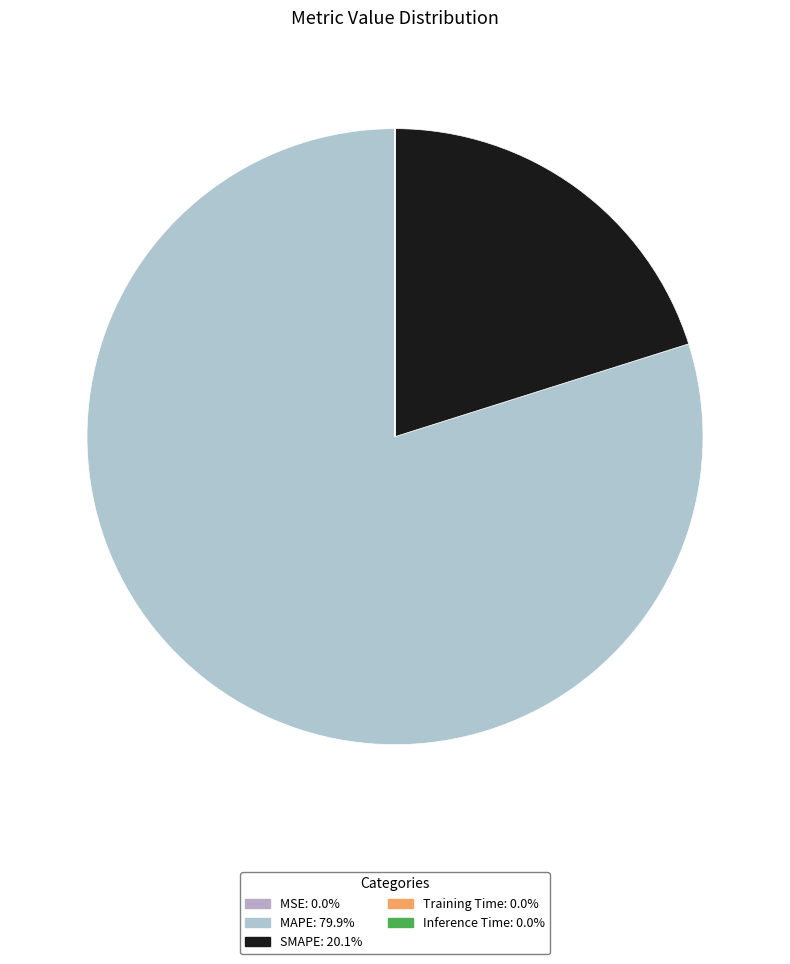

How many slices are in this pie chart?

5